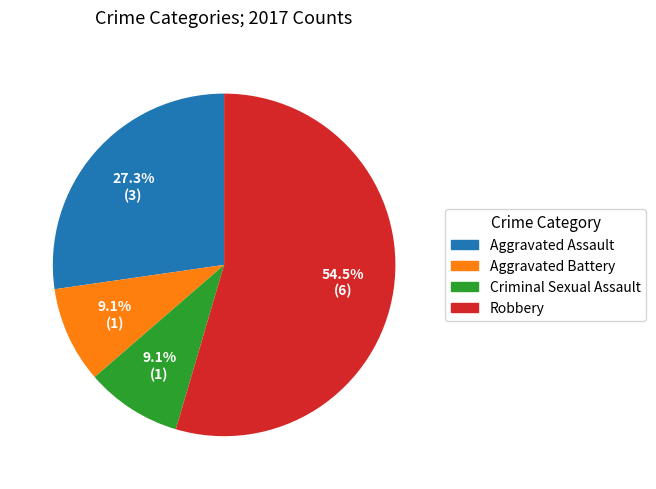

To the nearest percent, what portion does Criminal Sexual Assault represent?

9%